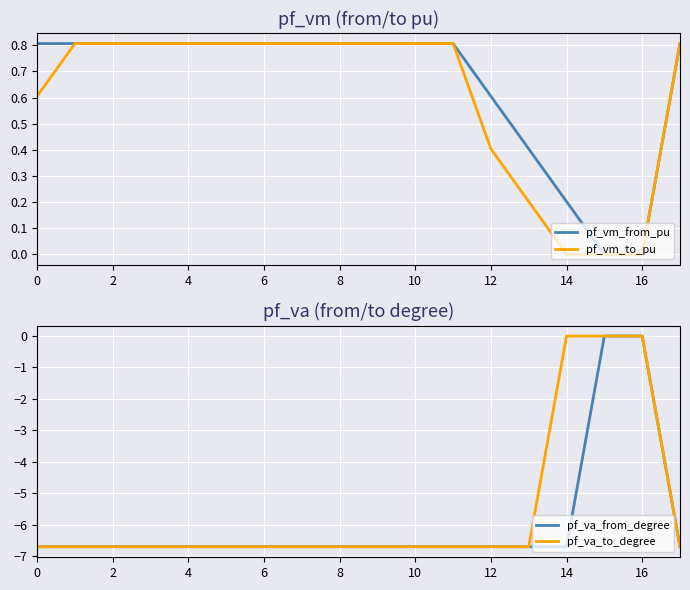

The pf_va_to_degree series shows -6.7 at 12. True or false?

True